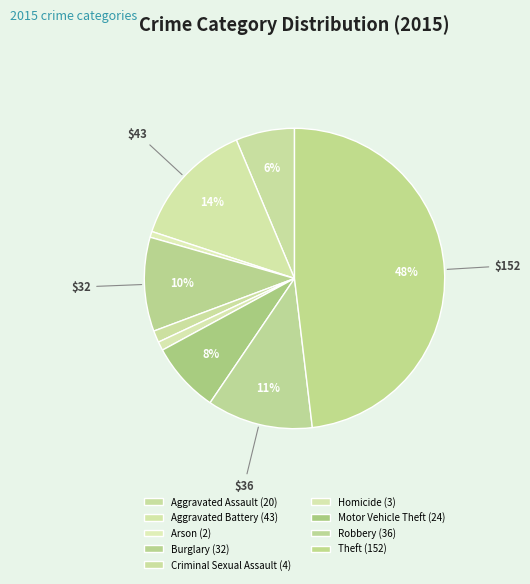

To the nearest percent, what is the average slice percentage?

11%